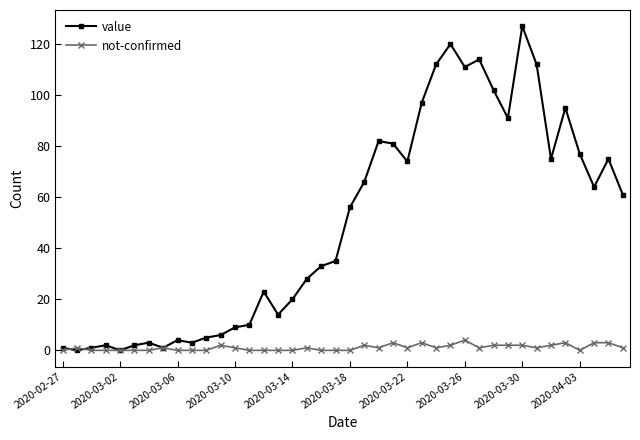

Which series has the largest total across all categories?

value